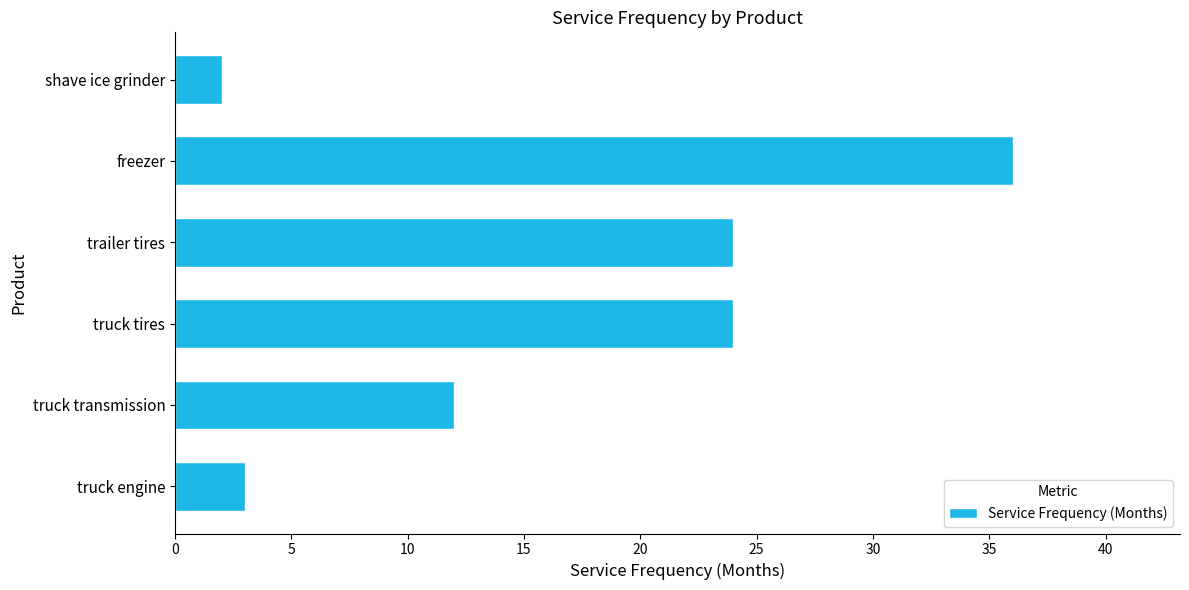

True or false: the data shows 37 at trailer tires.

False